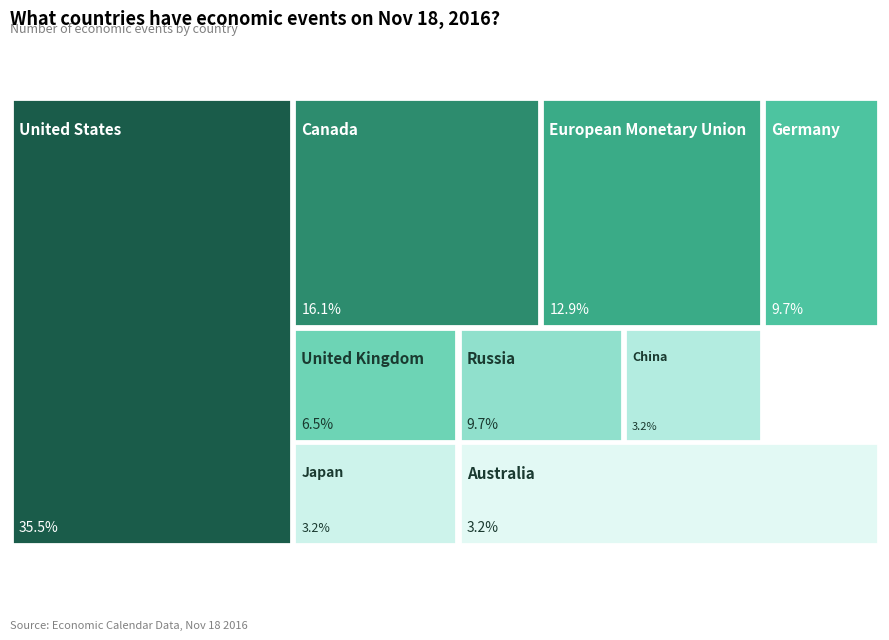

To the nearest percent, what portion does United Kingdom represent?

6%